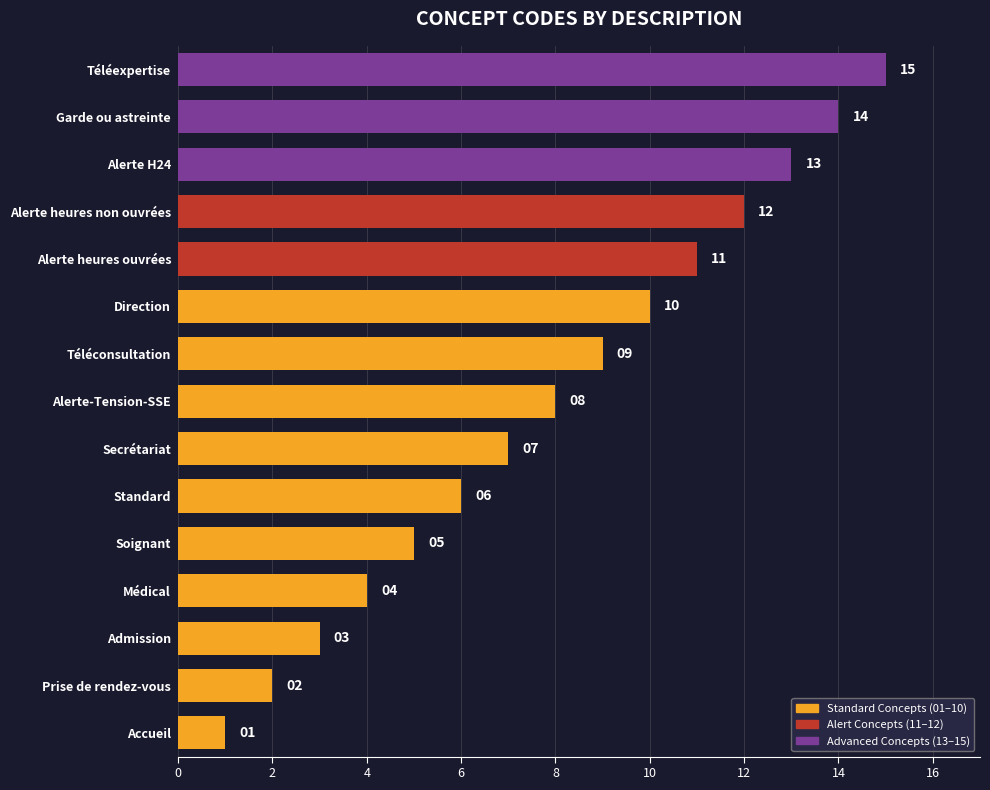

Which label corresponds to the smallest value in the chart?

Accueil